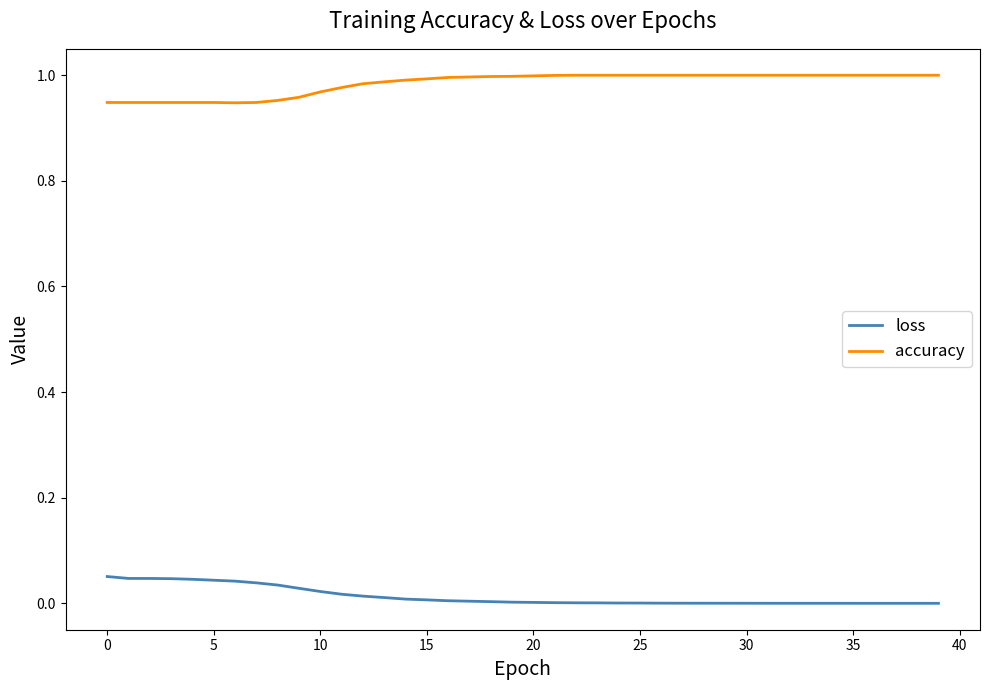

True or false: loss and accuracy intersect in this chart.

False